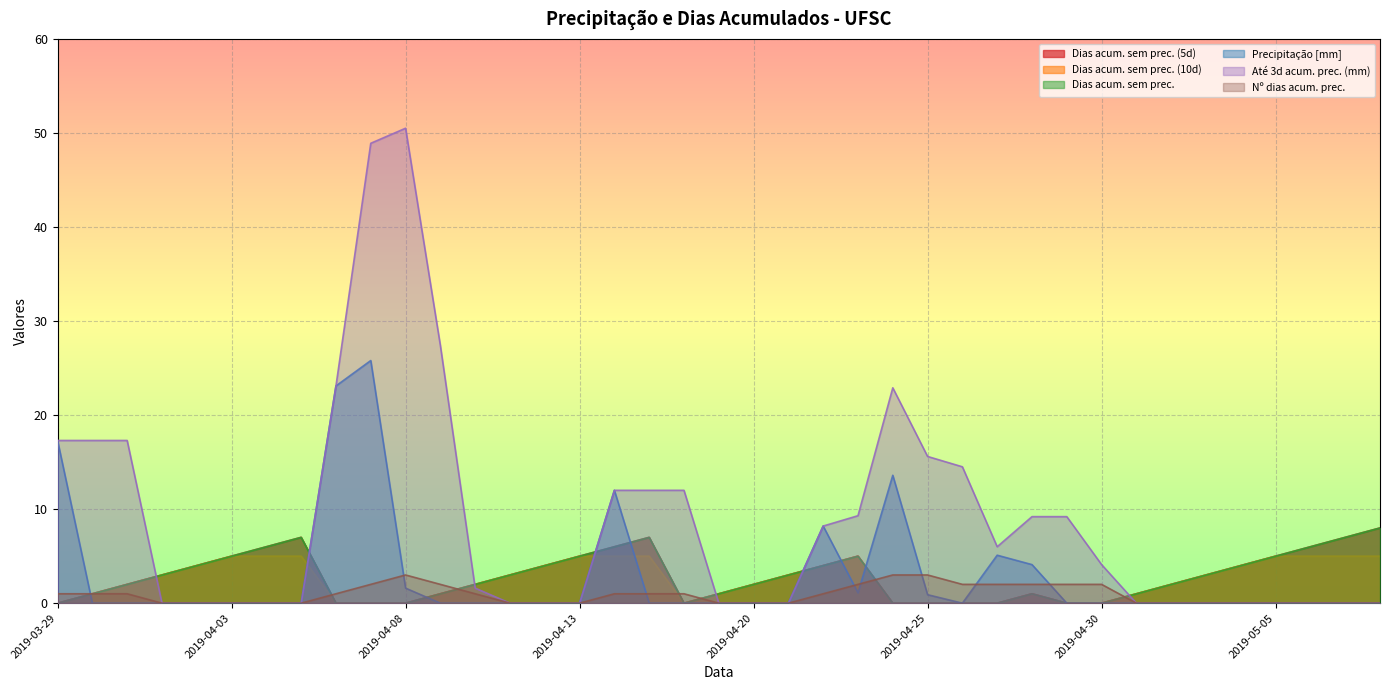

Reading left to right, what are all the values shown in this chart?

Dias acum. sem prec. (5d): 2019-03-29=0.0	2019-03-30=1.0	2019-03-31=2.0	2019-04-01=3.0	2019-04-02=4.0	2019-04-03=5.0	2019-04-04=6.0	2019-04-05=7.0	2019-04-06=0.0	2019-04-07=0.0	2019-04-08=0.0	2019-04-09=1.0	2019-04-10=2.0	2019-04-11=3.0	2019-04-12=4.0	2019-04-13=5.0	2019-04-16=6.0	2019-04-17=7.0	2019-04-18=0.0	2019-04-19=1.0	2019-04-20=2.0	2019-04-21=3.0	2019-04-22=4.0	2019-04-23=5.0	2019-04-24=0.0	2019-04-25=0.0	2019-04-26=0.0	2019-04-27=0.0	2019-04-28=1.0	2019-04-29=0.0	2019-04-30=0.0	2019-05-01=1.0	2019-05-02=2.0	2019-05-03=3.0	2019-05-04=4.0	2019-05-05=5.0	2019-05-06=6.0	2019-05-07=7.0	2019-05-08=8.0
Dias acum. sem prec. (10d): 2019-03-29=0.0	2019-03-30=1.0	2019-03-31=2.0	2019-04-01=3.0	2019-04-02=4.0	2019-04-03=5.0	2019-04-04=5.0	2019-04-05=5.0	2019-04-06=0.0	2019-04-07=0.0	2019-04-08=0.0	2019-04-09=1.0	2019-04-10=2.0	2019-04-11=3.0	2019-04-12=4.0	2019-04-13=5.0	2019-04-16=5.0	2019-04-17=5.0	2019-04-18=0.0	2019-04-19=1.0	2019-04-20=2.0	2019-04-21=3.0	2019-04-22=4.0	2019-04-23=5.0	2019-04-24=0.0	2019-04-25=0.0	2019-04-26=0.0	2019-04-27=0.0	2019-04-28=1.0	2019-04-29=0.0	2019-04-30=0.0	2019-05-01=1.0	2019-05-02=2.0	2019-05-03=3.0	2019-05-04=4.0	2019-05-05=5.0	2019-05-06=5.0	2019-05-07=5.0	2019-05-08=5.0
Dias acum. sem prec.: 2019-03-29=0.0	2019-03-30=1.0	2019-03-31=2.0	2019-04-01=3.0	2019-04-02=4.0	2019-04-03=5.0	2019-04-04=6.0	2019-04-05=7.0	2019-04-06=0.0	2019-04-07=0.0	2019-04-08=0.0	2019-04-09=1.0	2019-04-10=2.0	2019-04-11=3.0	2019-04-12=4.0	2019-04-13=5.0	2019-04-16=6.0	2019-04-17=7.0	2019-04-18=0.0	2019-04-19=1.0	2019-04-20=2.0	2019-04-21=3.0	2019-04-22=4.0	2019-04-23=5.0	2019-04-24=0.0	2019-04-25=0.0	2019-04-26=0.0	2019-04-27=0.0	2019-04-28=1.0	2019-04-29=0.0	2019-04-30=0.0	2019-05-01=1.0	2019-05-02=2.0	2019-05-03=3.0	2019-05-04=4.0	2019-05-05=5.0	2019-05-06=6.0	2019-05-07=7.0	2019-05-08=8.0
Precipitação [mm]: 2019-03-29=17.3	2019-03-30=0.0	2019-03-31=0.0	2019-04-01=0.0	2019-04-02=0.0	2019-04-03=0.0	2019-04-04=0.0	2019-04-05=0.0	2019-04-06=23.1	2019-04-07=25.8	2019-04-08=1.6	2019-04-09=0.0	2019-04-10=0.0	2019-04-11=0.0	2019-04-12=0.0	2019-04-13=0.0	2019-04-16=12.0	2019-04-17=0.0	2019-04-18=0.0	2019-04-19=0.0	2019-04-20=0.0	2019-04-21=0.0	2019-04-22=8.2	2019-04-23=1.1	2019-04-24=13.6	2019-04-25=0.9	2019-04-26=0.0	2019-04-27=5.1	2019-04-28=4.1	2019-04-29=0.0	2019-04-30=0.0	2019-05-01=0.0	2019-05-02=0.0	2019-05-03=0.0	2019-05-04=0.0	2019-05-05=0.0	2019-05-06=0.0	2019-05-07=0.0	2019-05-08=0.0
Até 3d acum. prec. (mm): 2019-03-29=17.3	2019-03-30=17.3	2019-03-31=17.3	2019-04-01=0.0	2019-04-02=0.0	2019-04-03=0.0	2019-04-04=0.0	2019-04-05=0.0	2019-04-06=23.1	2019-04-07=48.9	2019-04-08=50.5	2019-04-09=27.4	2019-04-10=1.6	2019-04-11=0.0	2019-04-12=0.0	2019-04-13=0.0	2019-04-16=12.0	2019-04-17=12.0	2019-04-18=12.0	2019-04-19=0.0	2019-04-20=0.0	2019-04-21=0.0	2019-04-22=8.2	2019-04-23=9.3	2019-04-24=22.9	2019-04-25=15.6	2019-04-26=14.5	2019-04-27=6.0	2019-04-28=9.2	2019-04-29=9.2	2019-04-30=4.1	2019-05-01=0.0	2019-05-02=0.0	2019-05-03=0.0	2019-05-04=0.0	2019-05-05=0.0	2019-05-06=0.0	2019-05-07=0.0	2019-05-08=0.0
Nº dias acum. prec.: 2019-03-29=1.0	2019-03-30=1.0	2019-03-31=1.0	2019-04-01=0.0	2019-04-02=0.0	2019-04-03=0.0	2019-04-04=0.0	2019-04-05=0.0	2019-04-06=1.0	2019-04-07=2.0	2019-04-08=3.0	2019-04-09=2.0	2019-04-10=1.0	2019-04-11=0.0	2019-04-12=0.0	2019-04-13=0.0	2019-04-16=1.0	2019-04-17=1.0	2019-04-18=1.0	2019-04-19=0.0	2019-04-20=0.0	2019-04-21=0.0	2019-04-22=1.0	2019-04-23=2.0	2019-04-24=3.0	2019-04-25=3.0	2019-04-26=2.0	2019-04-27=2.0	2019-04-28=2.0	2019-04-29=2.0	2019-04-30=2.0	2019-05-01=0.0	2019-05-02=0.0	2019-05-03=0.0	2019-05-04=0.0	2019-05-05=0.0	2019-05-06=0.0	2019-05-07=0.0	2019-05-08=0.0